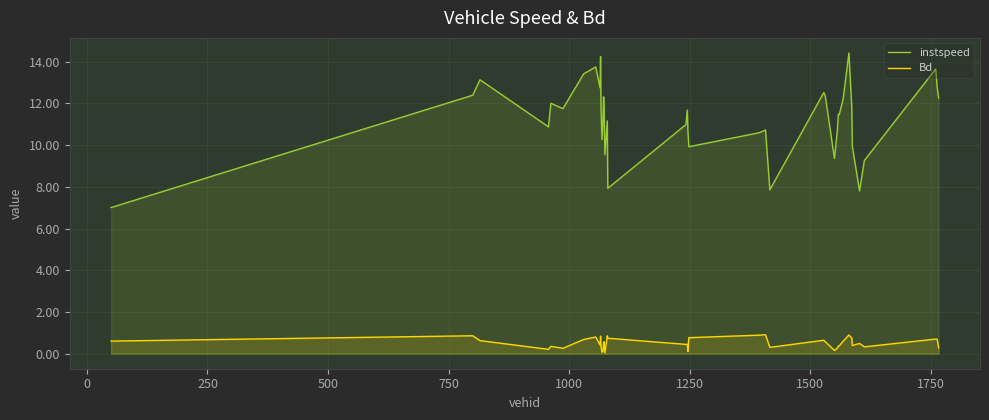

Rank the series by their maximum value, from lowest to highest.

Bd, instspeed